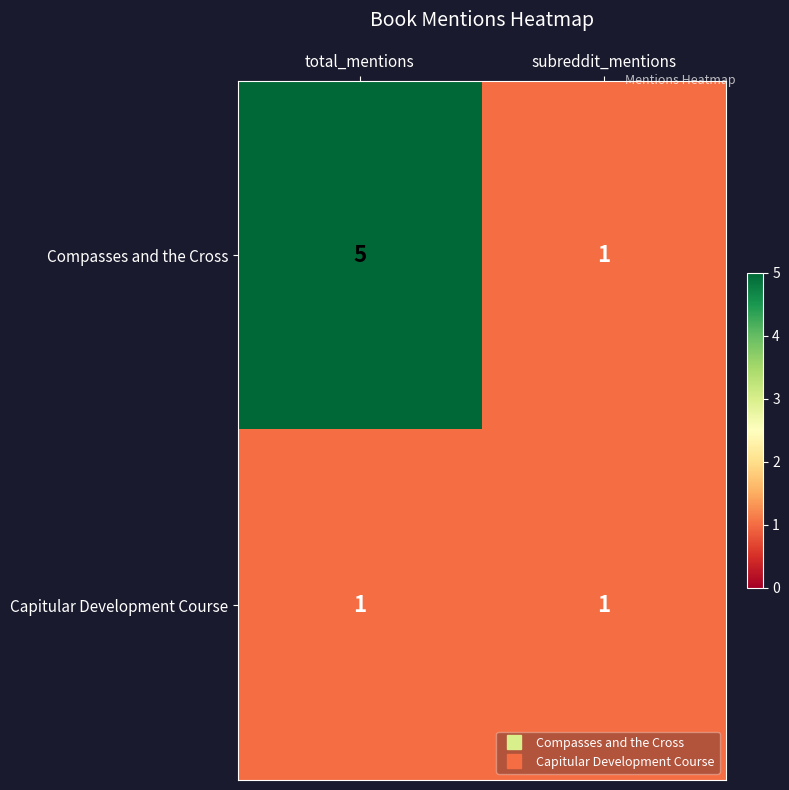

List the series in order of their overall mean, highest first.

Compasses and the Cross, Capitular Development Course